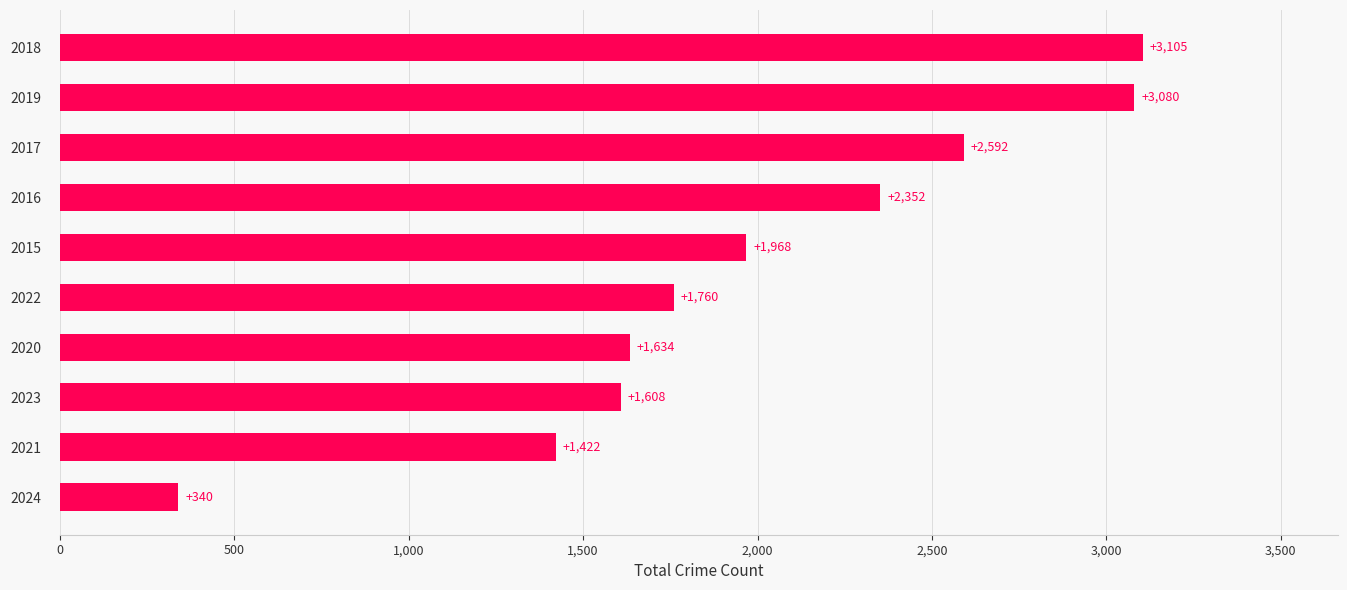

At which category does the chart reach its peak across all series?

2018